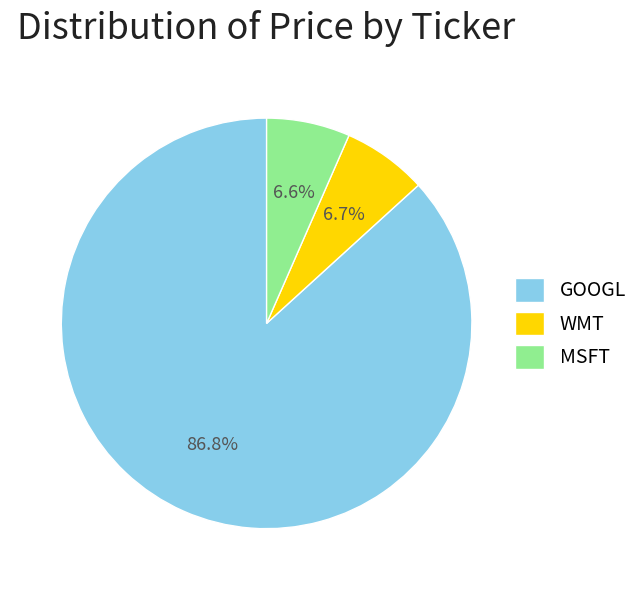

What percentage is NOT represented by MSFT?

93.4%